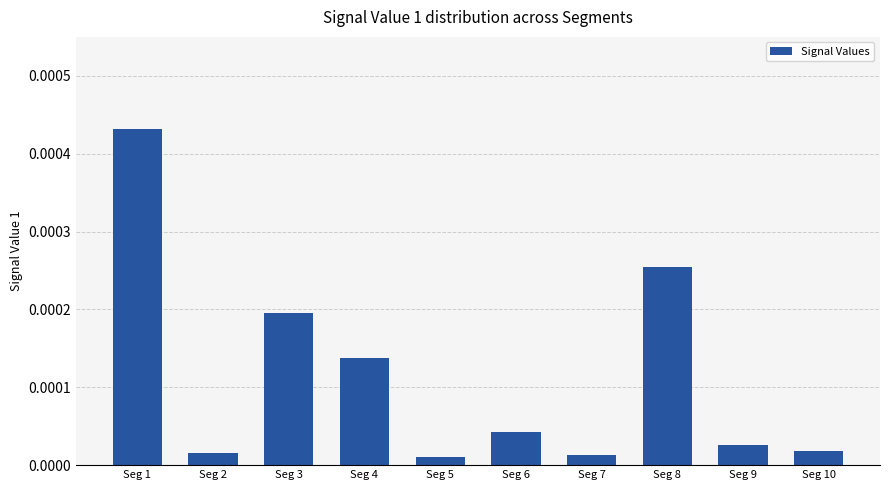

Between Seg 8 and Seg 3, which is larger?

Seg 8